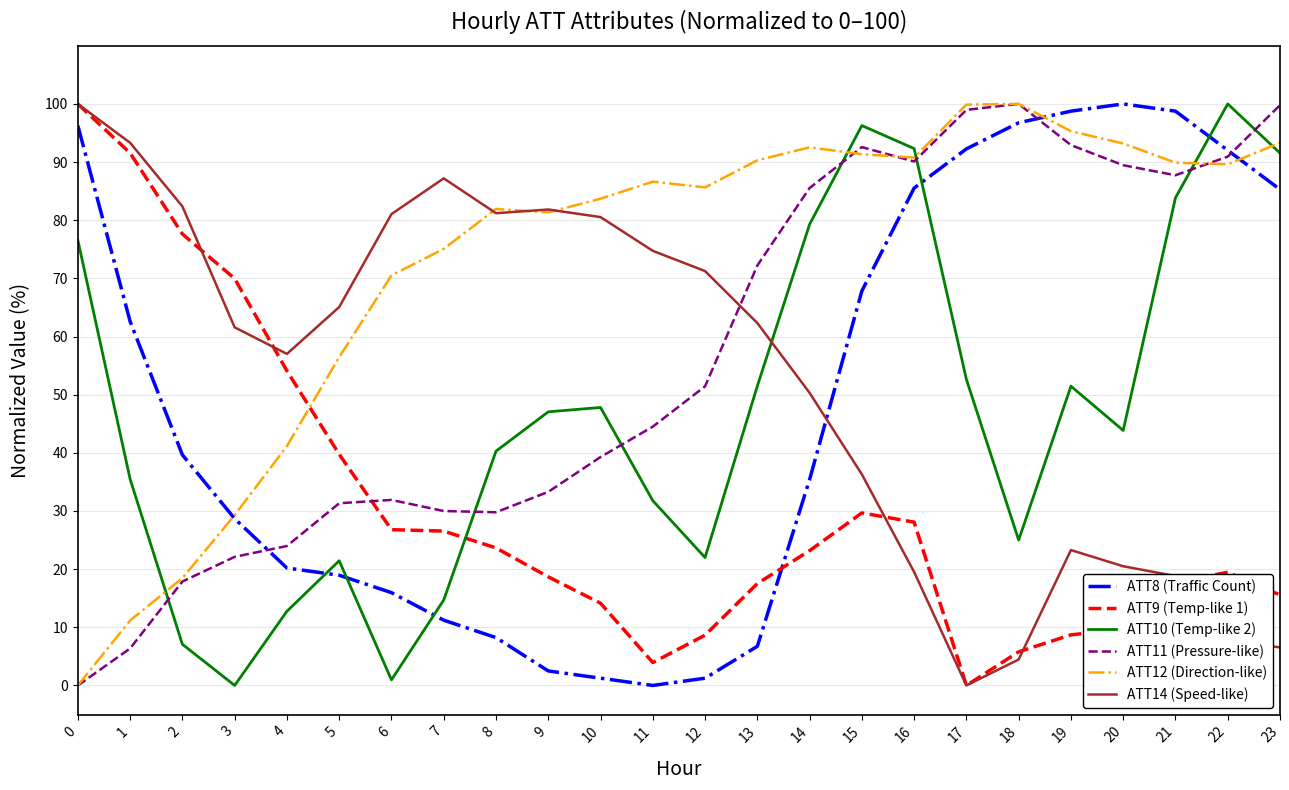

Which series has the largest total across all categories?

ATT12 (Direction-like)